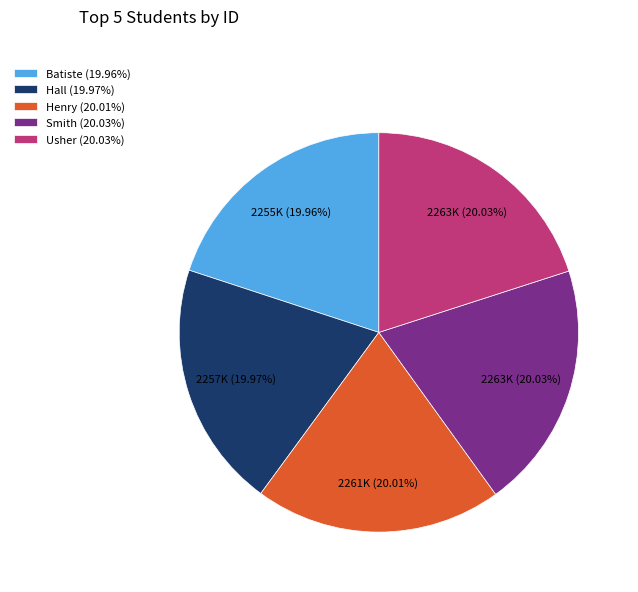

Combined, do Batiste (19.96%) and Henry (20.01%) account for over 50%?

No